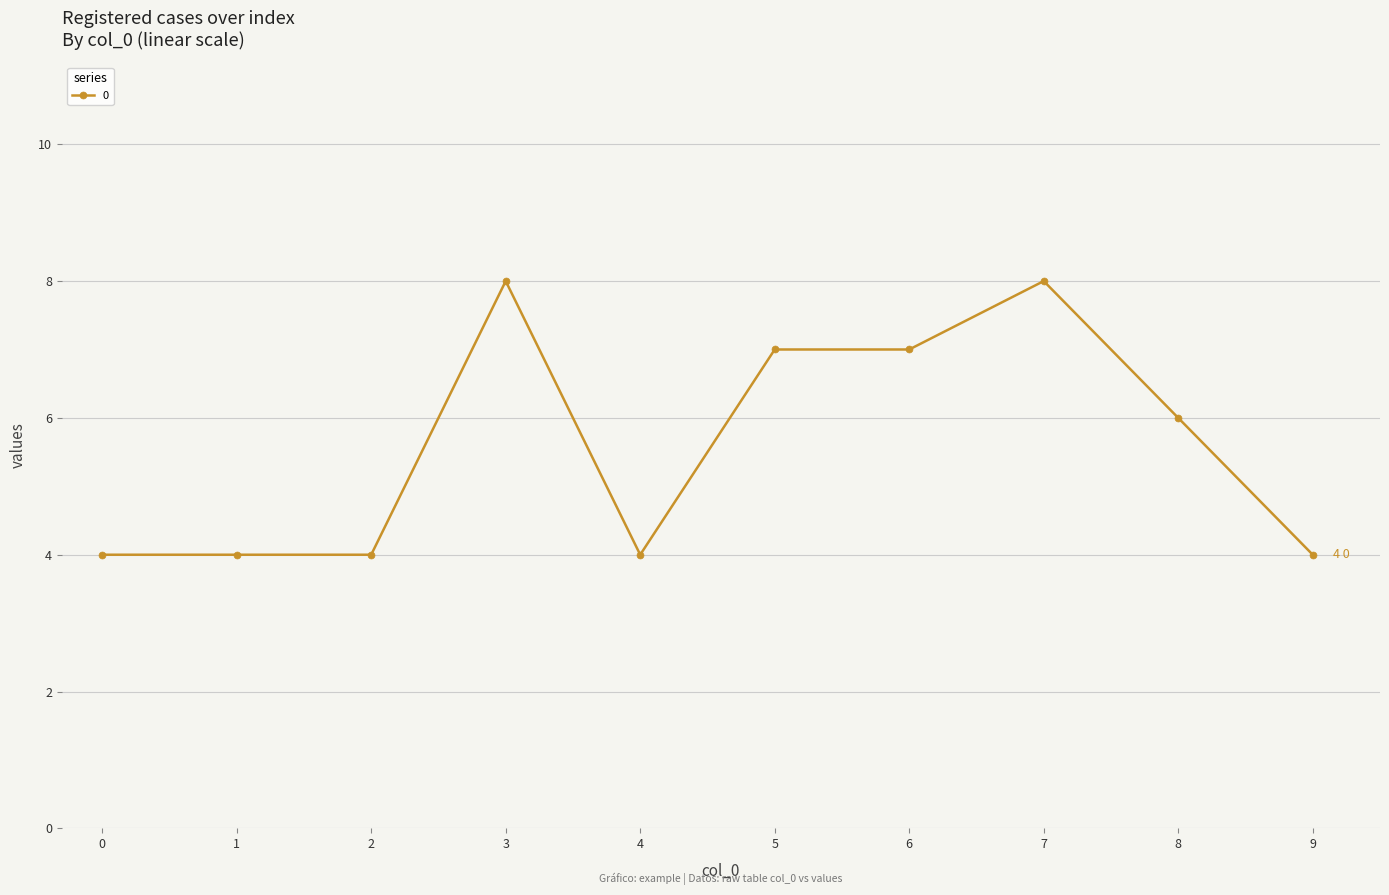

What is the change in value from 2 to 3?

+4